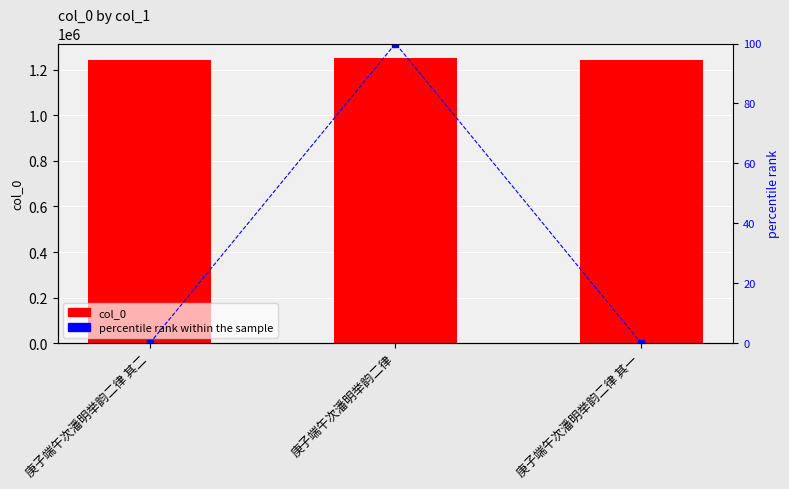

Rank the categories by col_0 value from highest to lowest.

庚子端午次潘明举韵二律, 庚子端午次潘明举韵二律 其二, 庚子端午次潘明举韵二律 其一